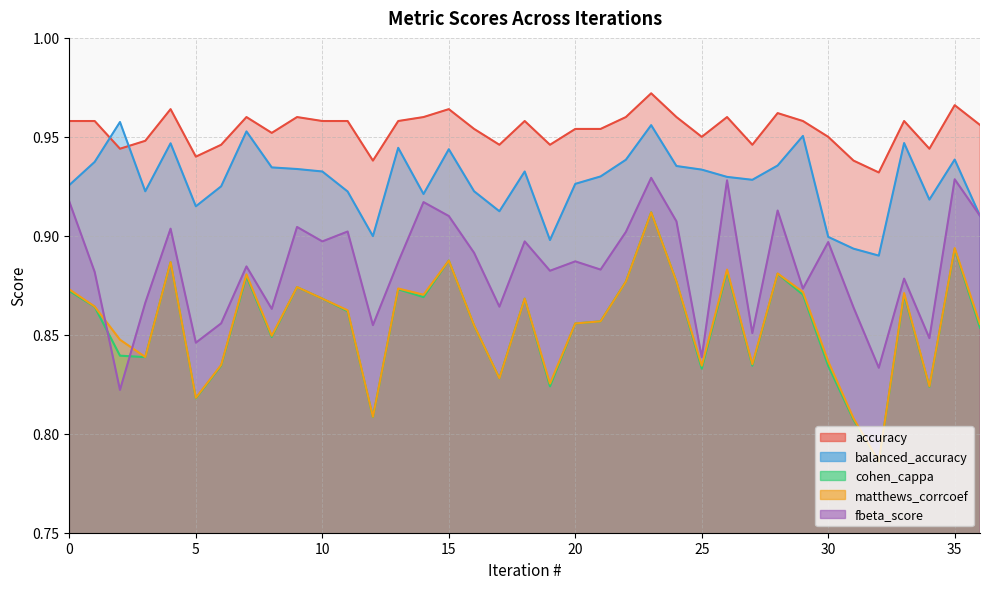

Which series changed the most between 7 and 21?

matthews_corrcoef